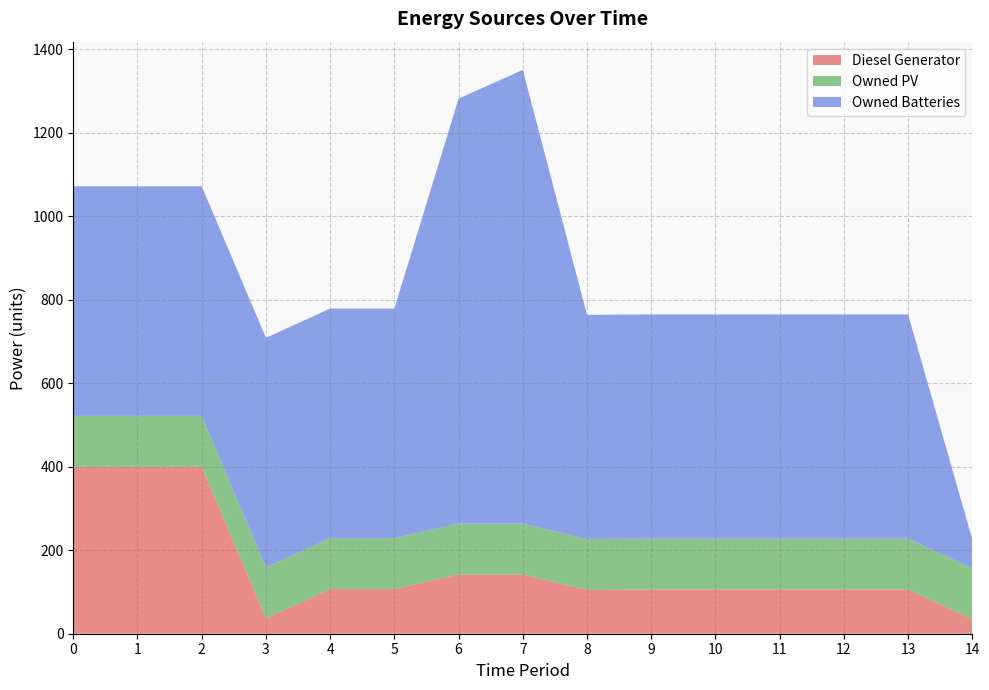

Reading left to right, what are all the values shown in this chart?

Diesel Generator: 400	400	400	37	107	107	142	142	105	106	106	106	106	106	35
Owned PV: 122	122	122	122	122	122	122	122	122	122	122	122	122	122	122
Owned Batteries: 550	550	550	550	550	550	1018	1087	537	537	537	537	537	537	69